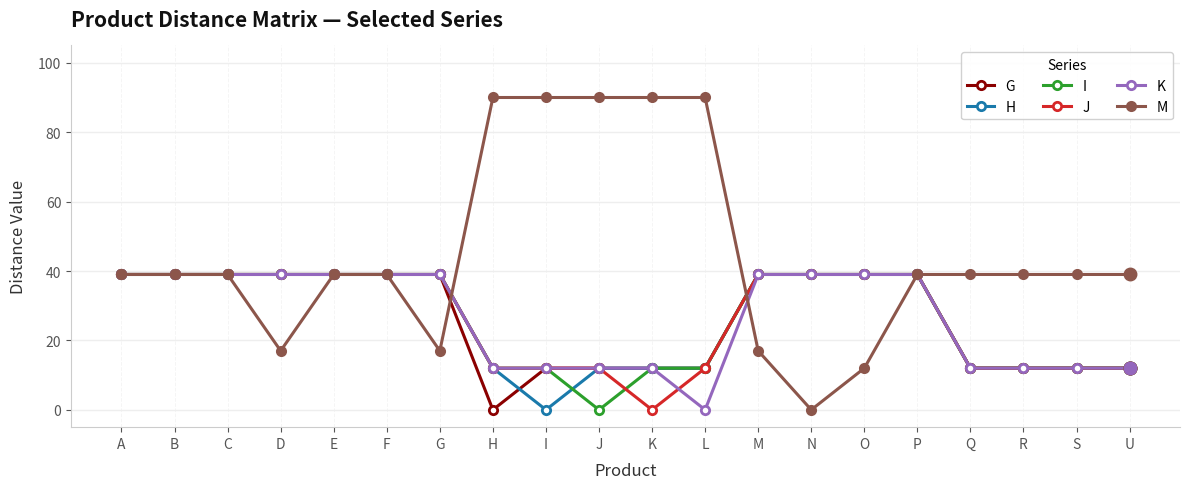

What is the maximum value for J?

39